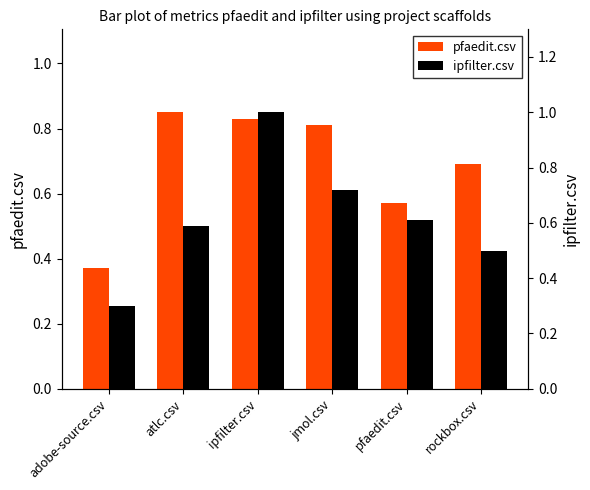

What is the label of the 6th bar from the left?

rockbox.csv